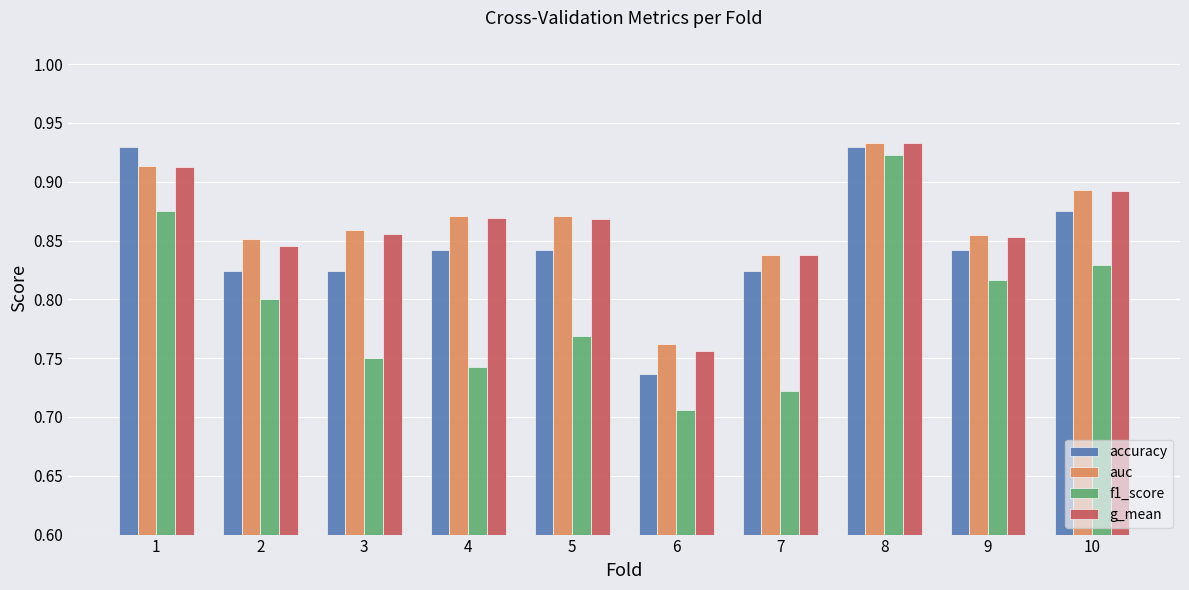

At which label is g_mean closest to 0?

6